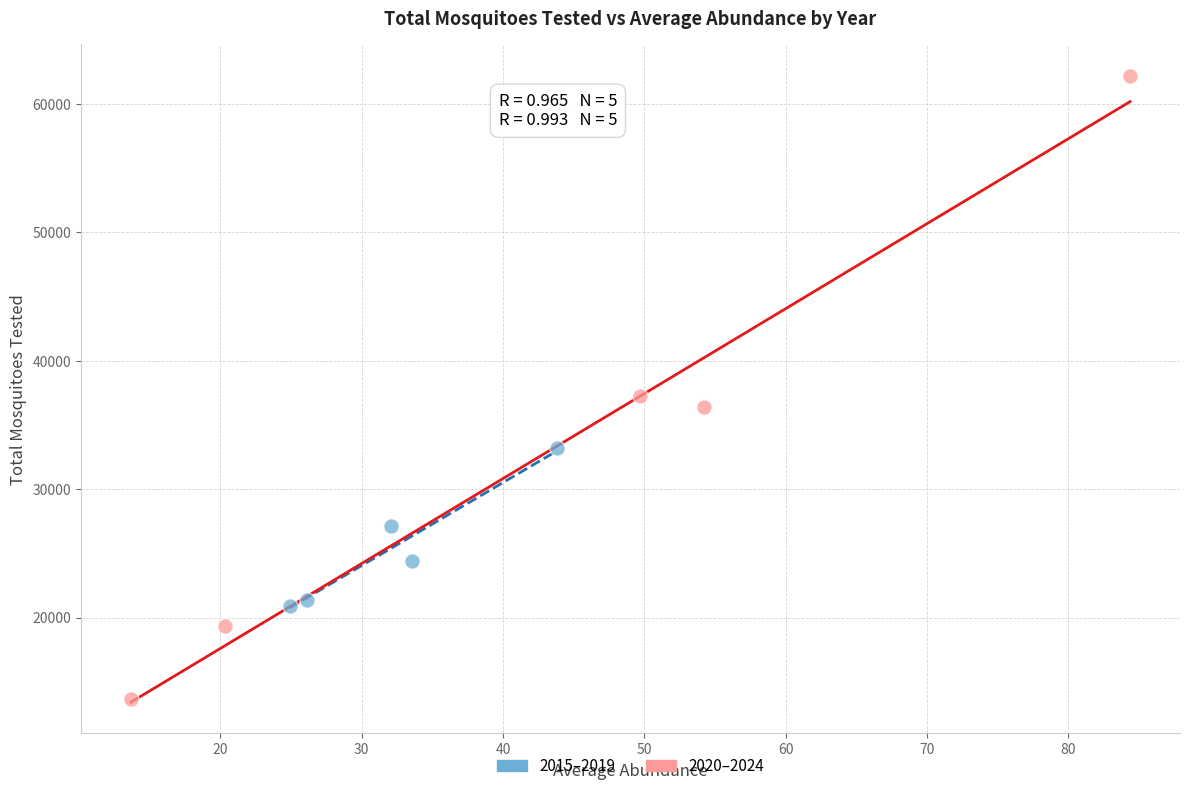

Which series has the widest spread of Y values?

2020–2024